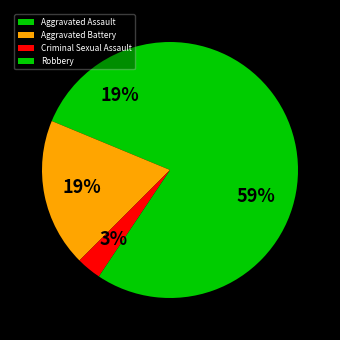

How many segments does this pie chart have?

4